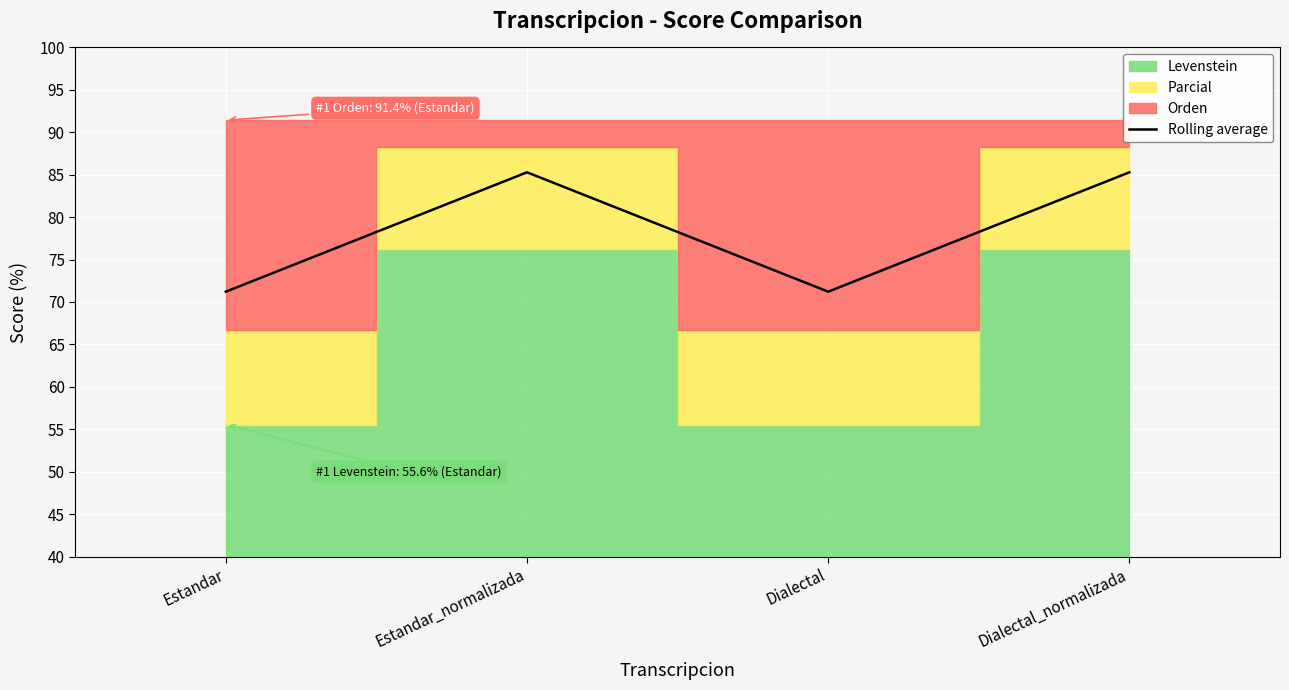

Which label corresponds to the smallest value in the chart?

Estandar